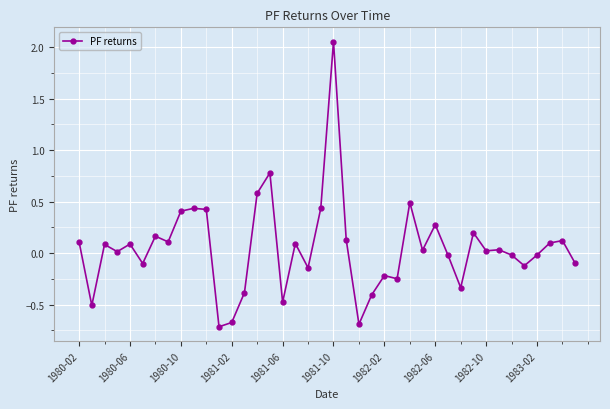

How many data points are less than 0?

17